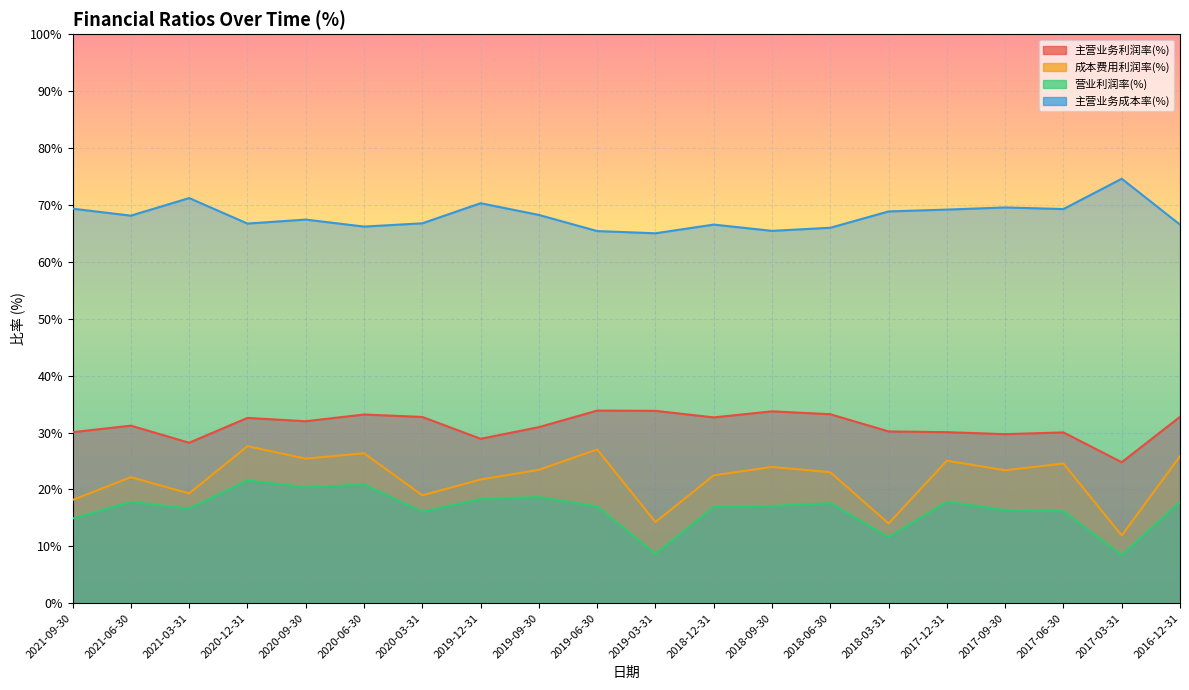

Reading left to right, transcribe all the data shown in this chart.

主营业务利润率(%): 30.1	31.2	28.2	32.6	32.0	33.2	32.7	28.9	30.9	33.9	33.8	32.7	33.7	33.2	30.2	30.1	29.7	30.0	24.8	32.8
成本费用利润率(%): 18.2	22.2	19.3	27.6	25.4	26.4	19.0	21.7	23.4	27.0	14.3	22.5	24.0	23.0	14.0	25.1	23.4	24.6	11.9	25.8
营业利润率(%): 14.9	17.8	16.6	21.6	20.4	20.9	16.1	18.3	18.7	17.0	8.7	16.9	17.1	17.6	11.6	17.8	16.4	16.2	8.5	17.8
主营业务成本率(%): 69.3	68.1	71.2	66.7	67.4	66.2	66.8	70.3	68.2	65.4	65.0	66.5	65.4	66.0	68.9	69.2	69.6	69.3	74.6	66.5